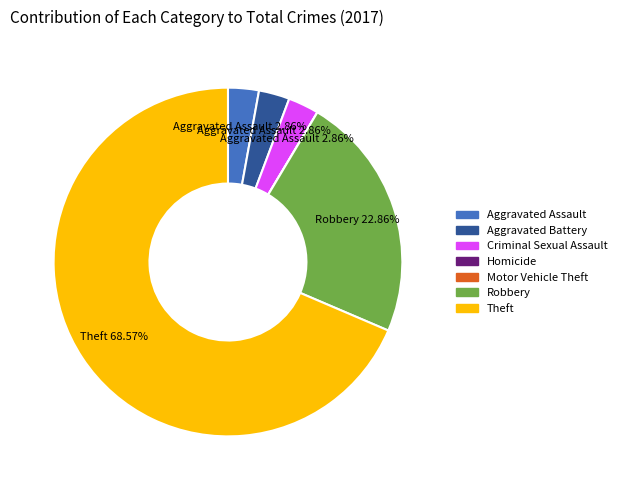

Is there a majority slice in this chart?

Yes